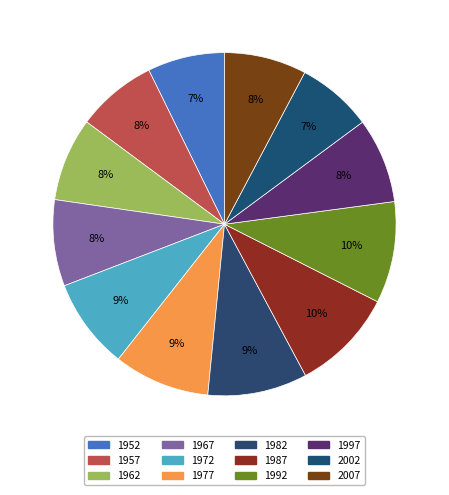

Which category has the biggest portion of the pie?

1987